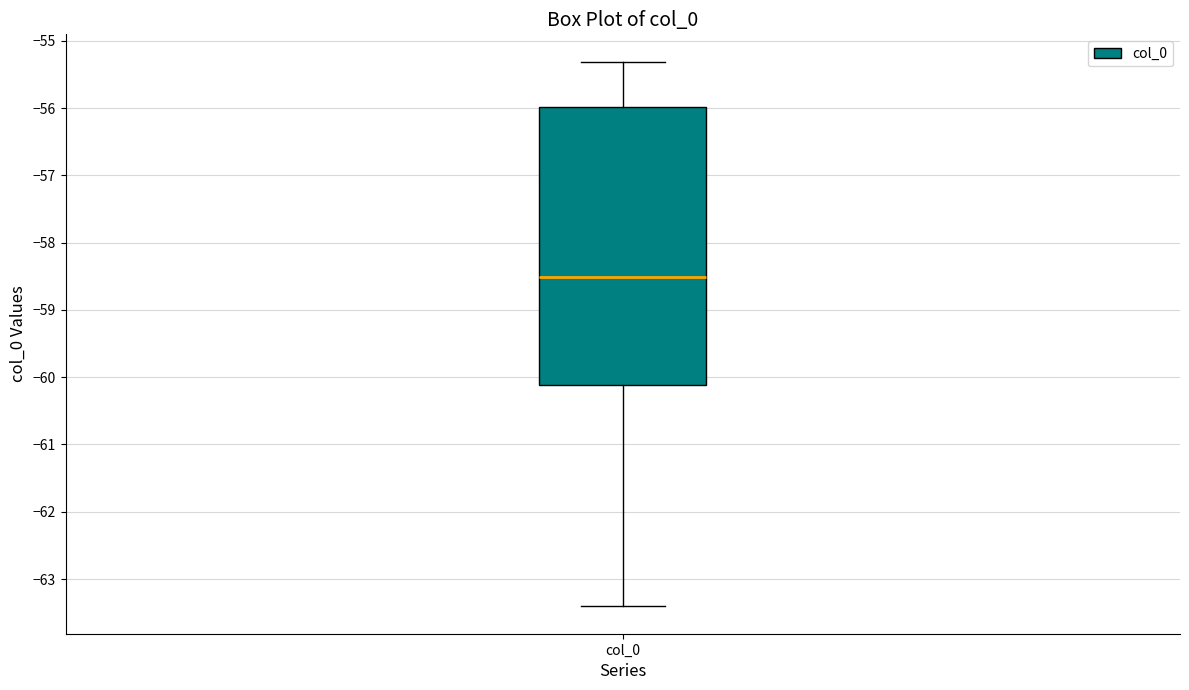

Transcribe this box plot: give where the median line is, the range the box spans, and where the two whiskers end, as read against the y-axis. The values are not printed on the chart, so give them approximately, as read against the axis.

median -58.5, box -60.1 to -56.0, whiskers -63.4 to -55.3